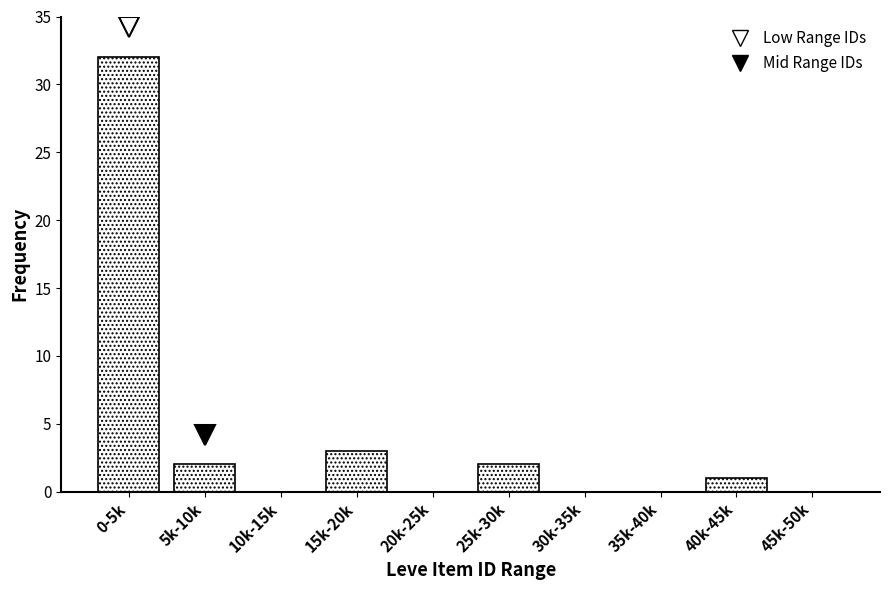

Reading right to left, extract all data points from this chart.

45k-50k=0	40k-45k=1	35k-40k=0	30k-35k=0	25k-30k=2	20k-25k=0	15k-20k=3	10k-15k=0	5k-10k=2	0-5k=32